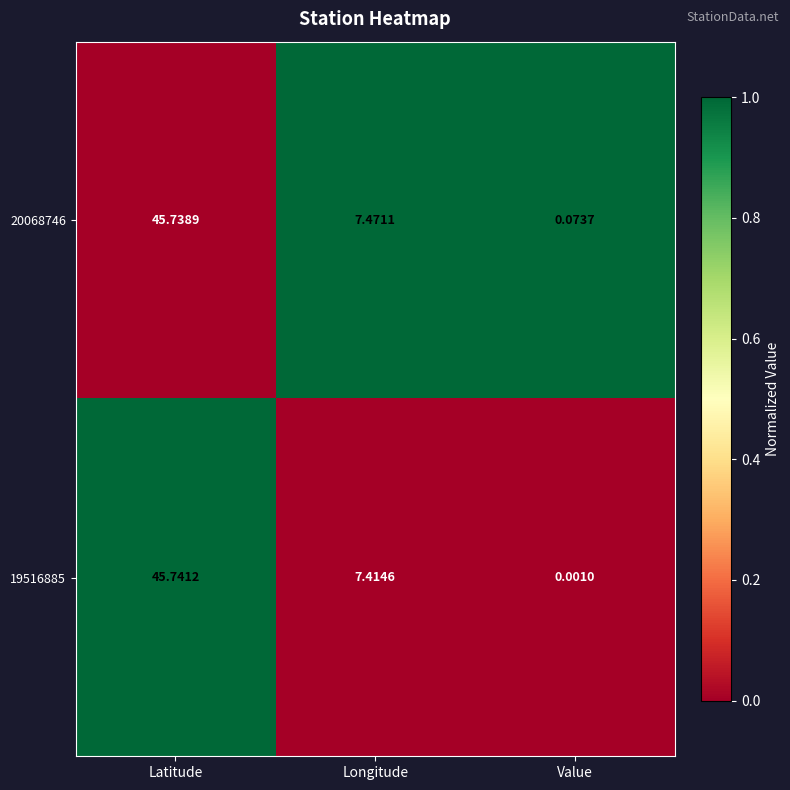

List the labels in order of 20068746 value, smallest first.

Value, Longitude, Latitude